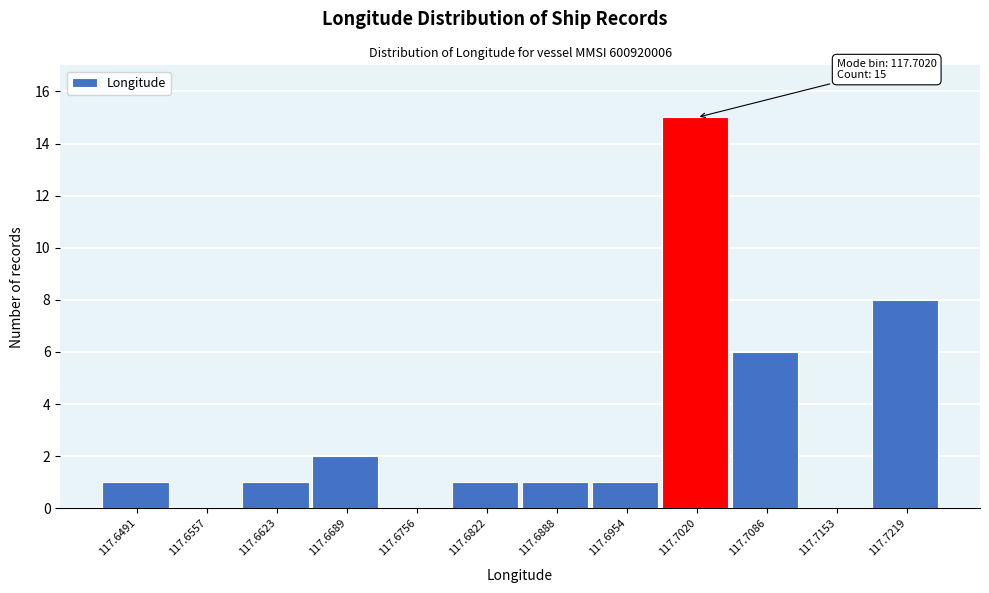

Which range on the x-axis has the tallest bar?

117.699 to 117.705